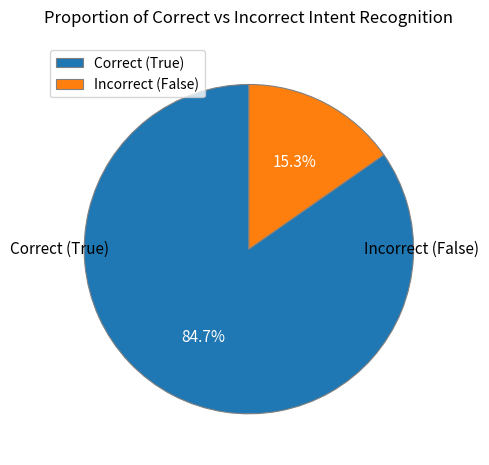

Rank the categories by value from highest to lowest.

True, False